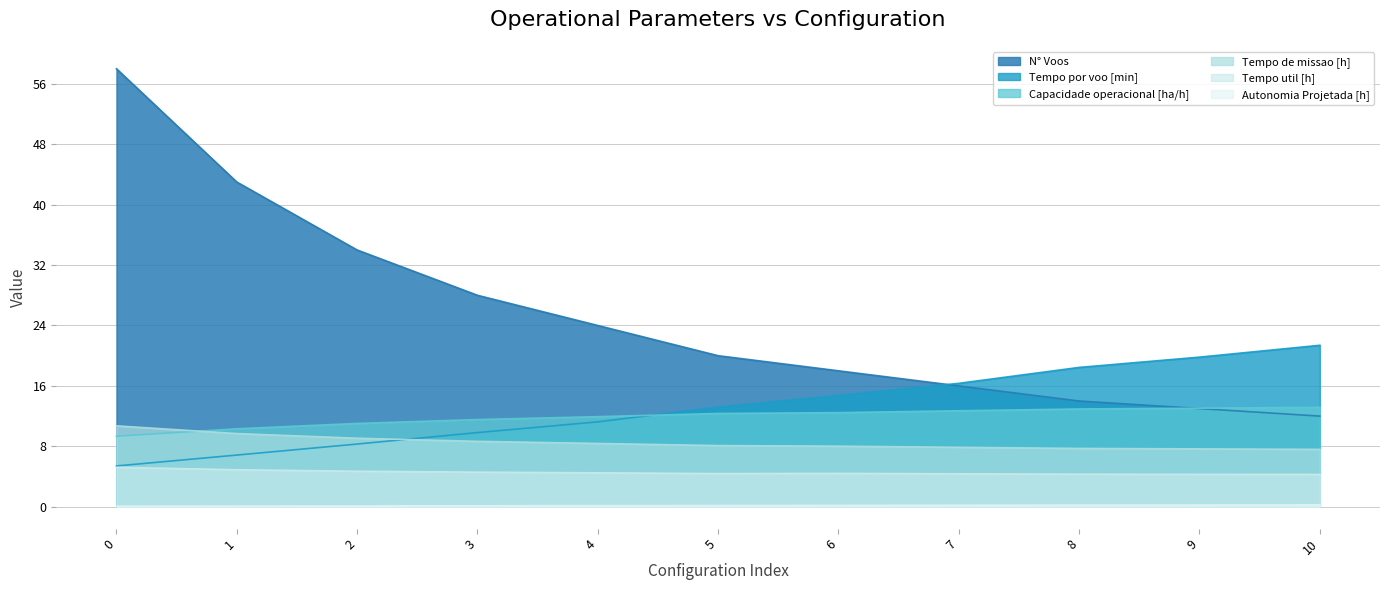

List the series in order of their peak value, highest first.

N° Voos, Tempo por voo [min], Capacidade operacional [ha/h], Tempo de missao [h], Tempo util [h], Autonomia Projetada [h]